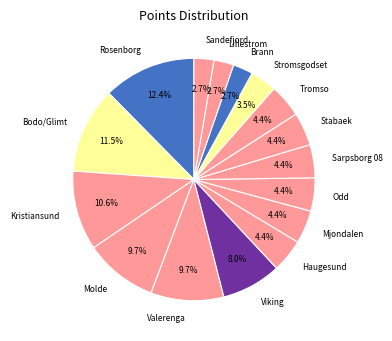

What is the ratio of the value at Sarpsborg 08 to the value at Molde?

0.5